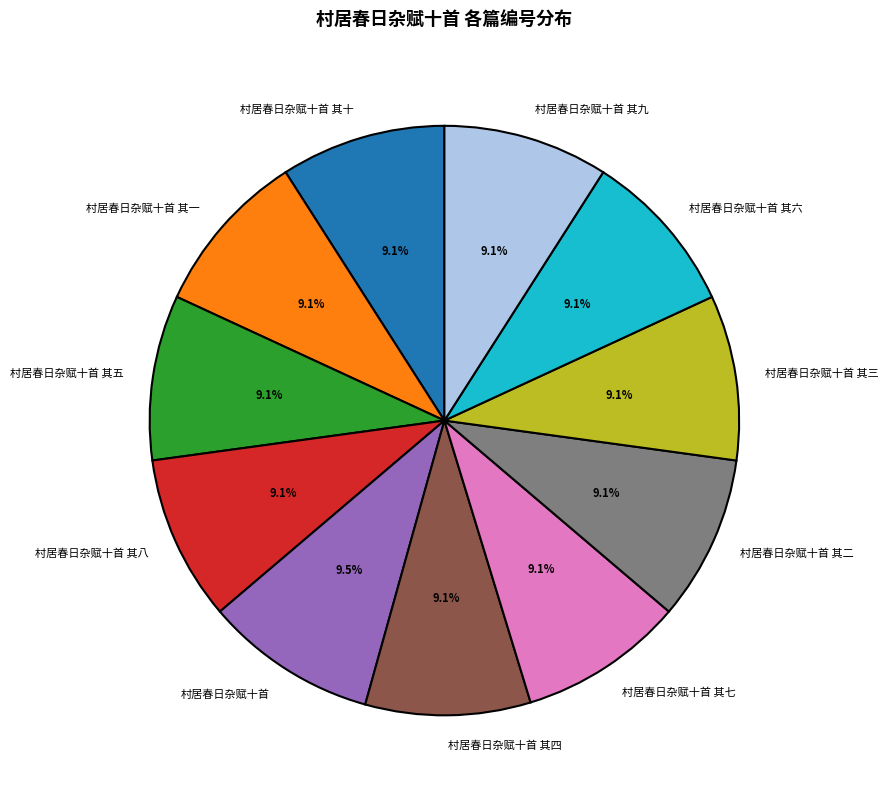

Does 村居春日杂赋十首 其六 represent more than half of the total?

No